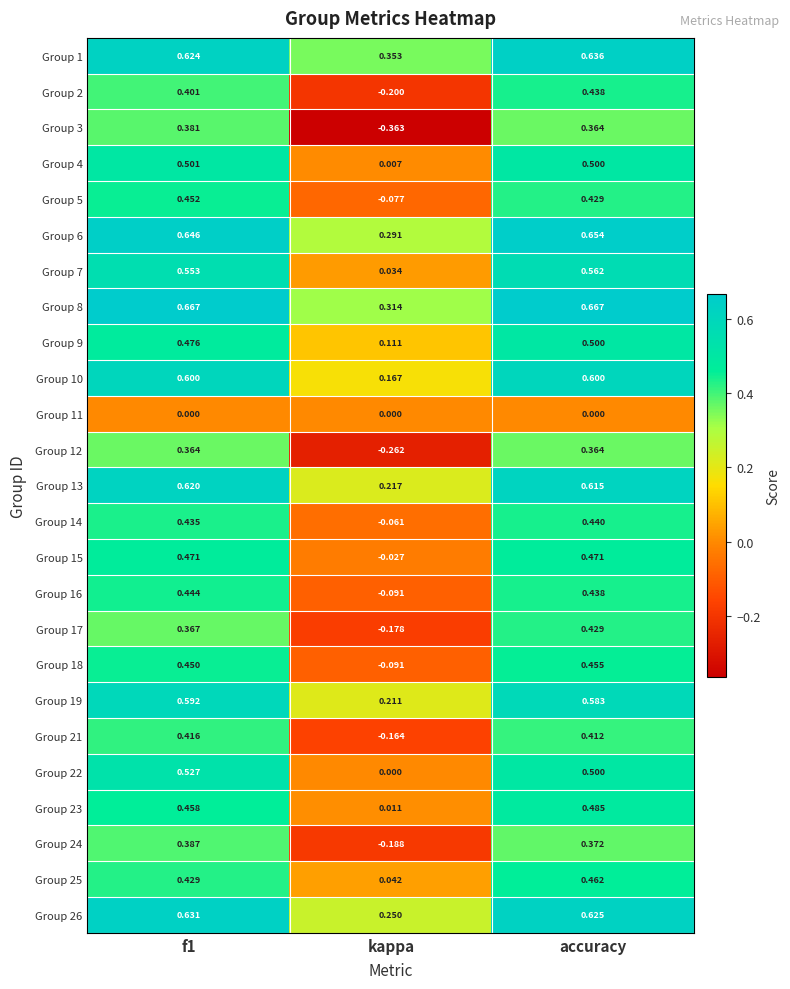

Which category has the highest value in the Group 2 series?

accuracy